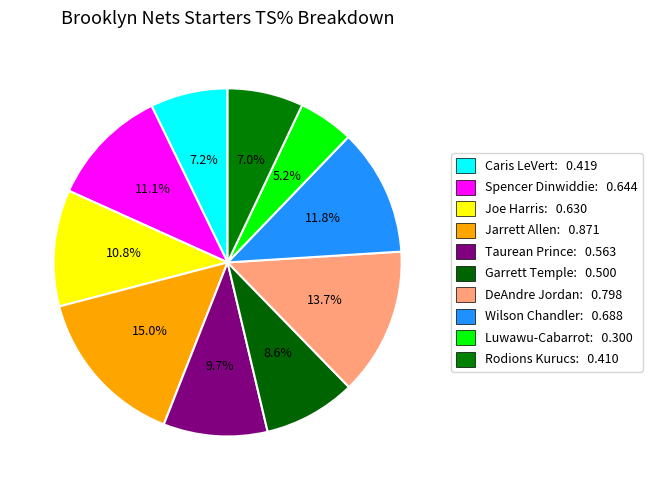

How many slices are in this pie chart?

10